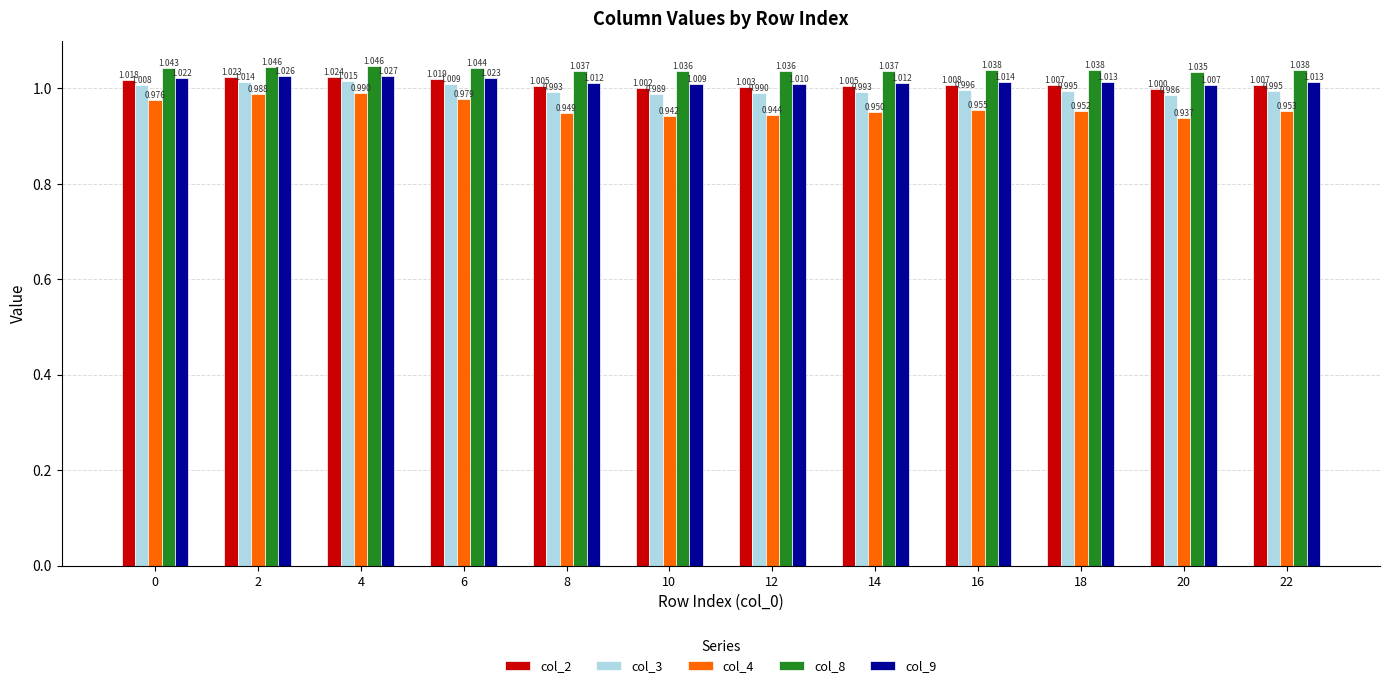

What are all the series names shown in the legend?

col_2, col_3, col_4, col_8, col_9